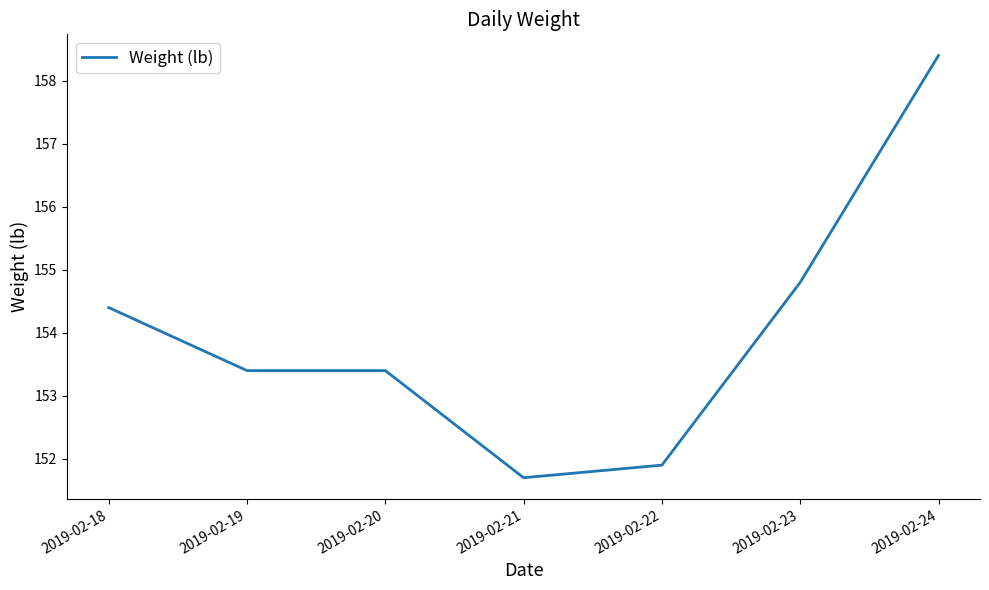

Approximately how many times larger is the value at 2019-02-23 compared to 2019-02-20?

1.0